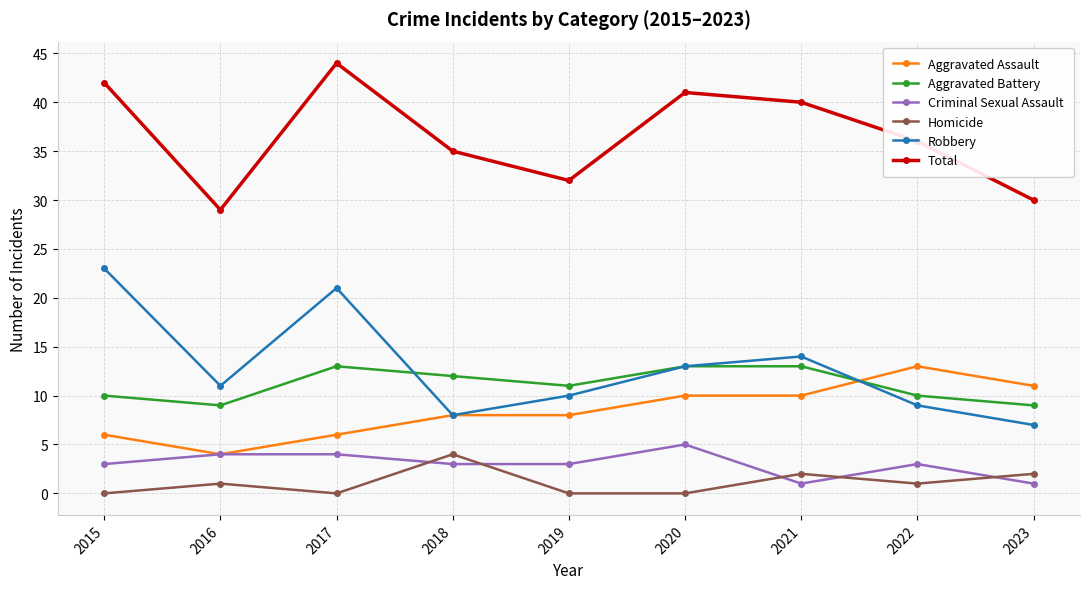

What is the highest value of the Robbery series?

23